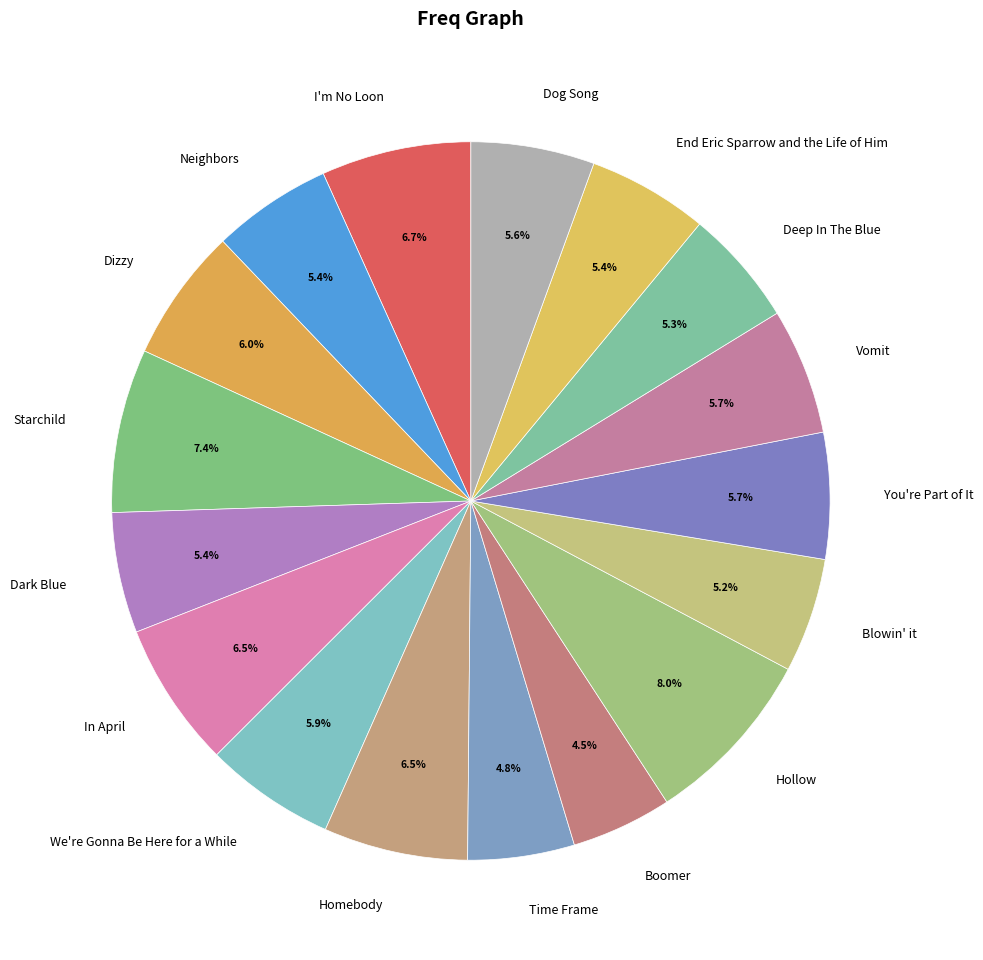

Do Neighbors and End Eric Sparrow and the Life of Him together represent more than half of the pie?

No